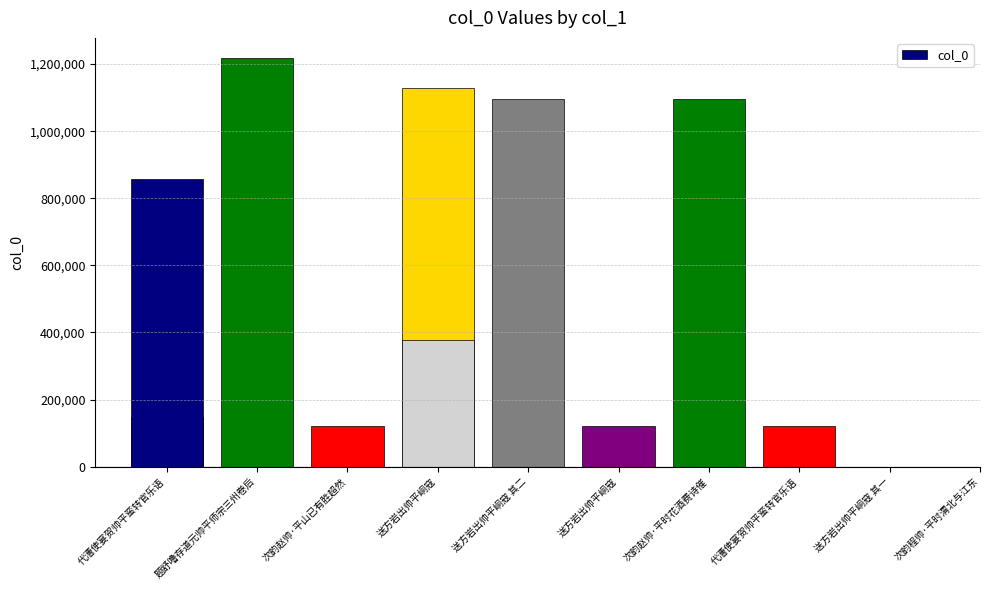

Which label corresponds to the largest value in the chart?

题舒噜存道元帅平师宗三州卷后